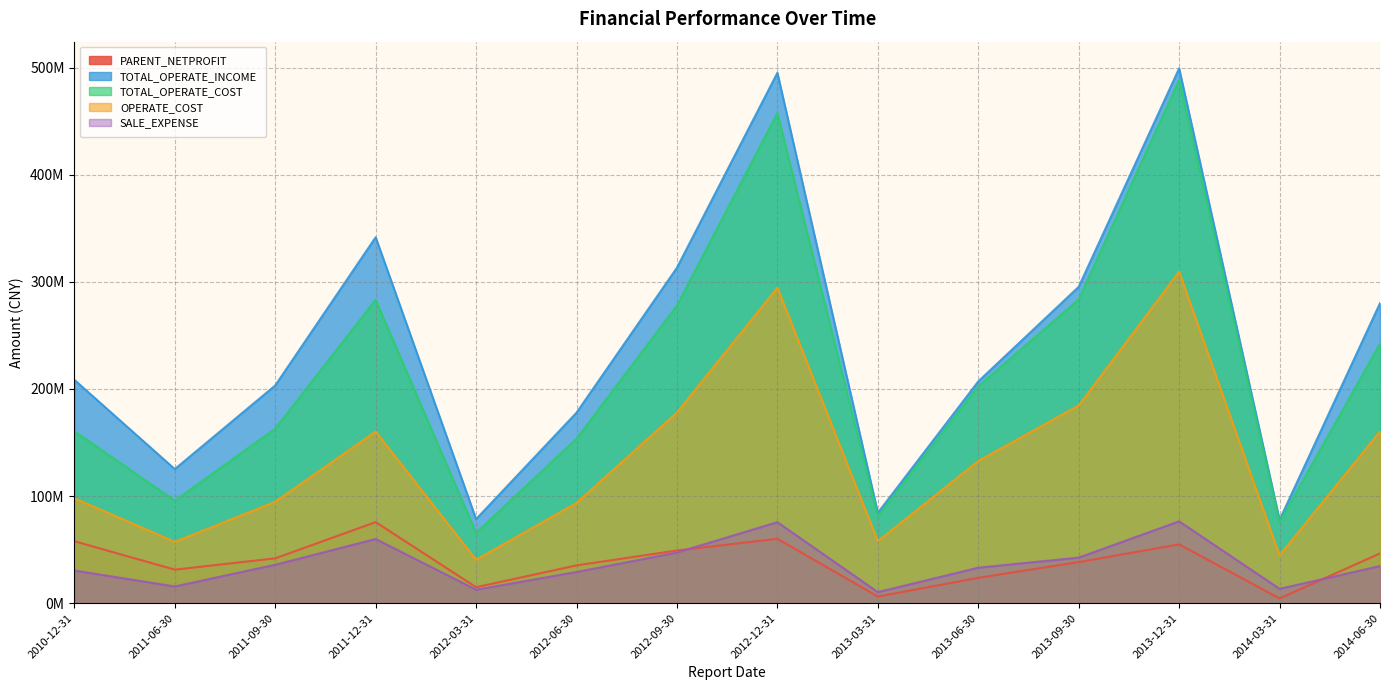

True or false: PARENT_NETPROFIT and TOTAL_OPERATE_INCOME cross at least once.

False